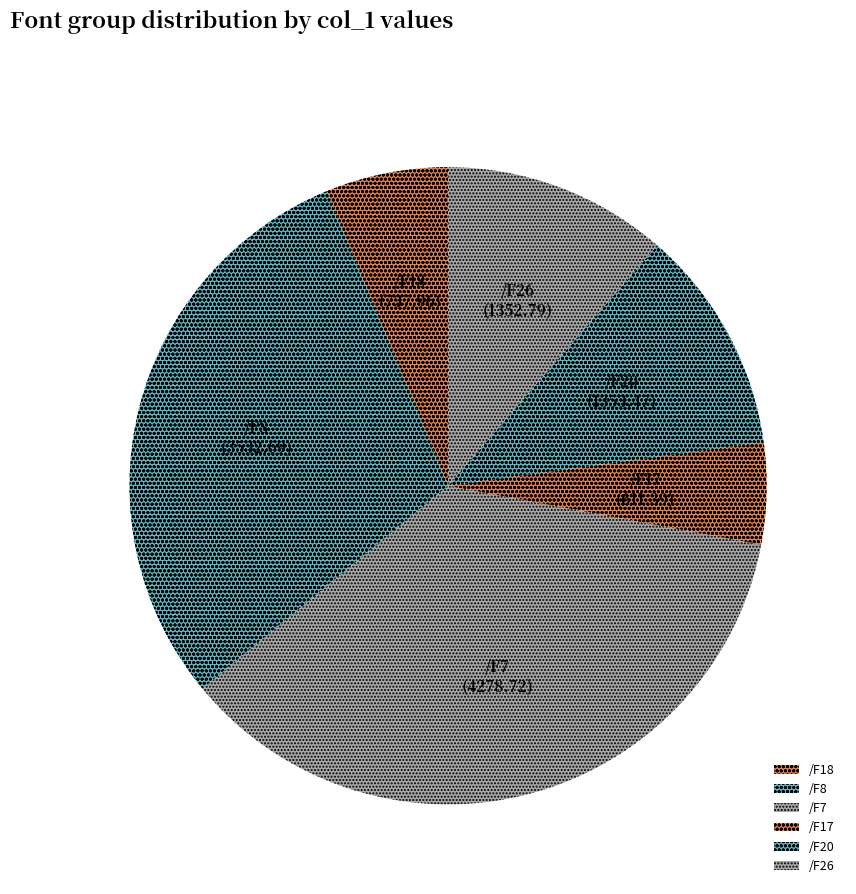

Do /F8 and /F26 together represent more than half of the pie?

No